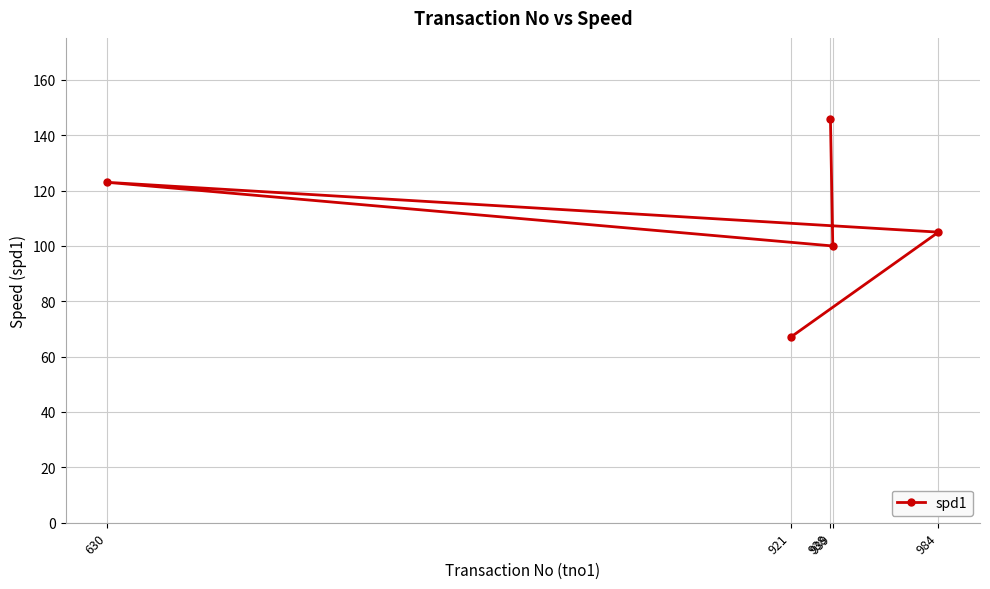

What is the approximate value at 984, to the nearest 10?

100